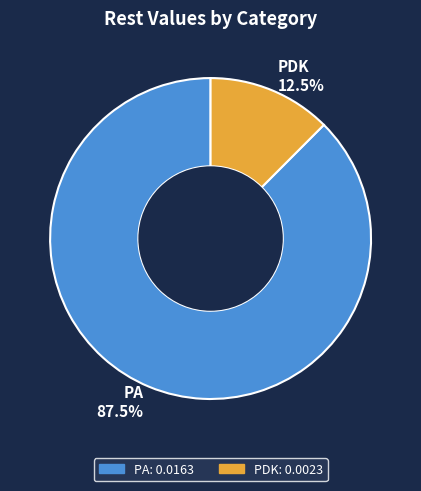

How many segments does this pie chart have?

2